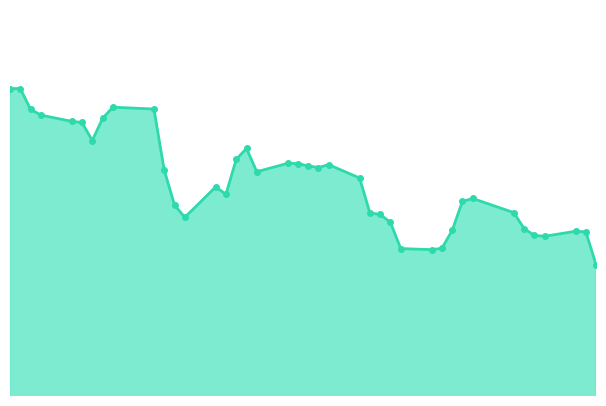

What is the smallest value displayed?

43.8